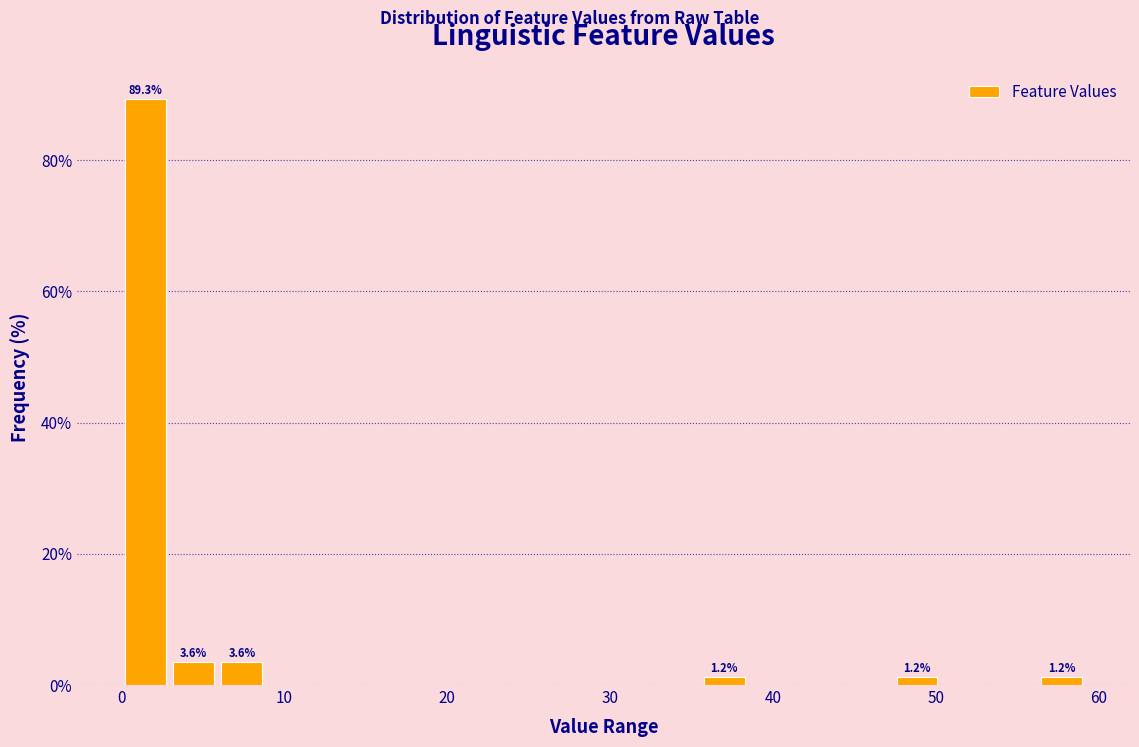

Around what value on the x-axis is the tallest bar? Give the approximate position of its centre, as read against the axis.

1